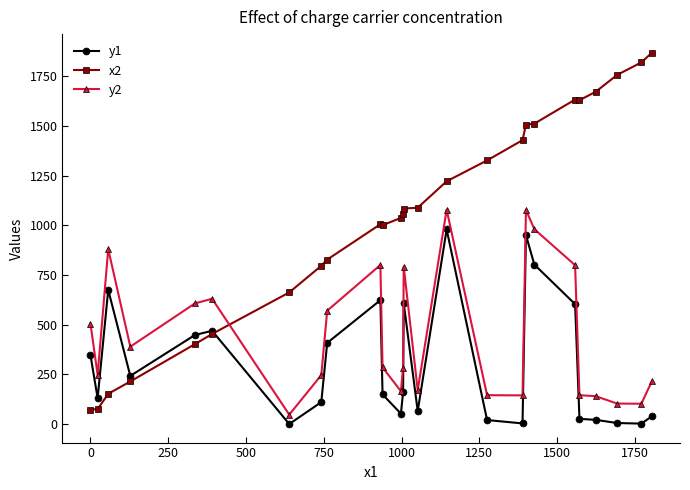

What are all the series names shown in the legend?

y1, x2, y2